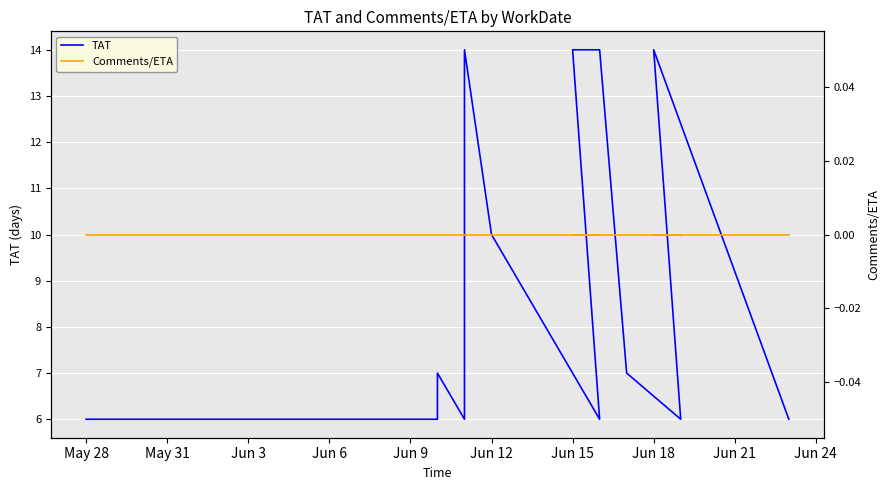

The value of TAT at Jun 12 is 15. True or false?

False